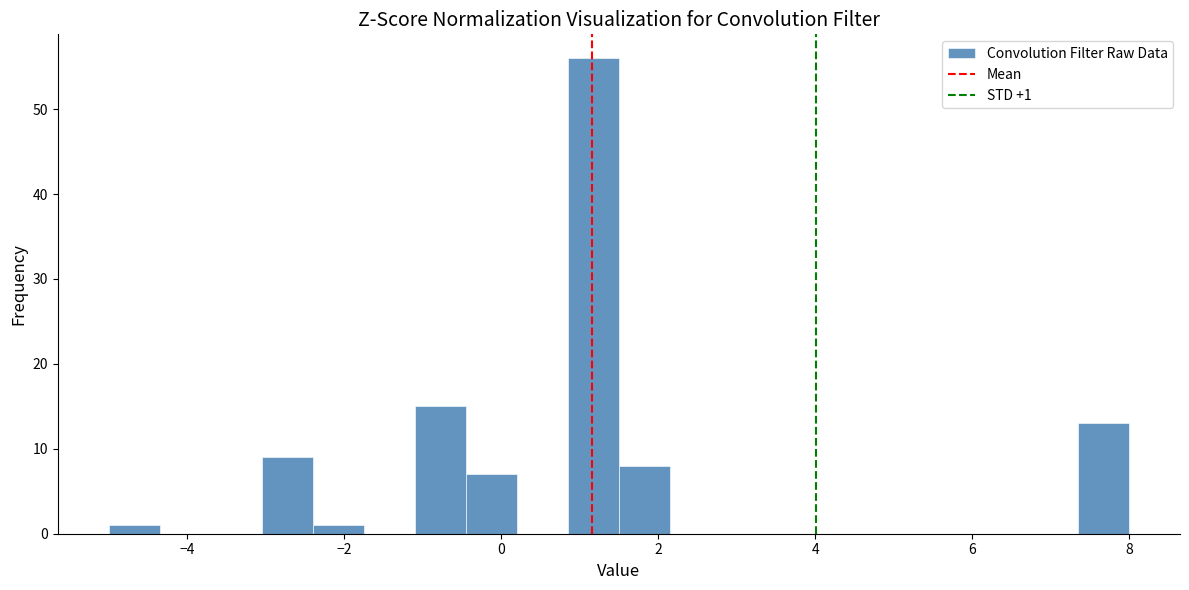

Read against the x-axis, roughly where is the centre of the tallest bar?

1.2